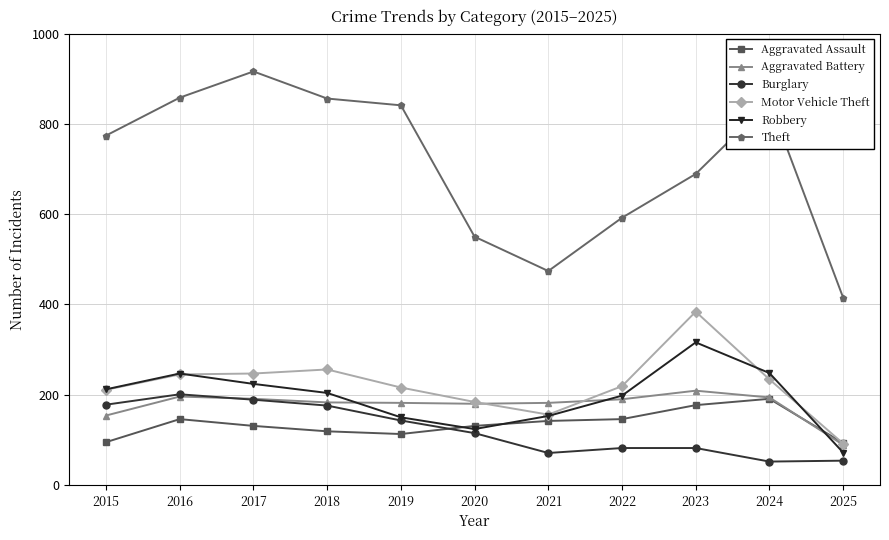

True or false: Aggravated Battery and Robbery intersect in this chart.

True